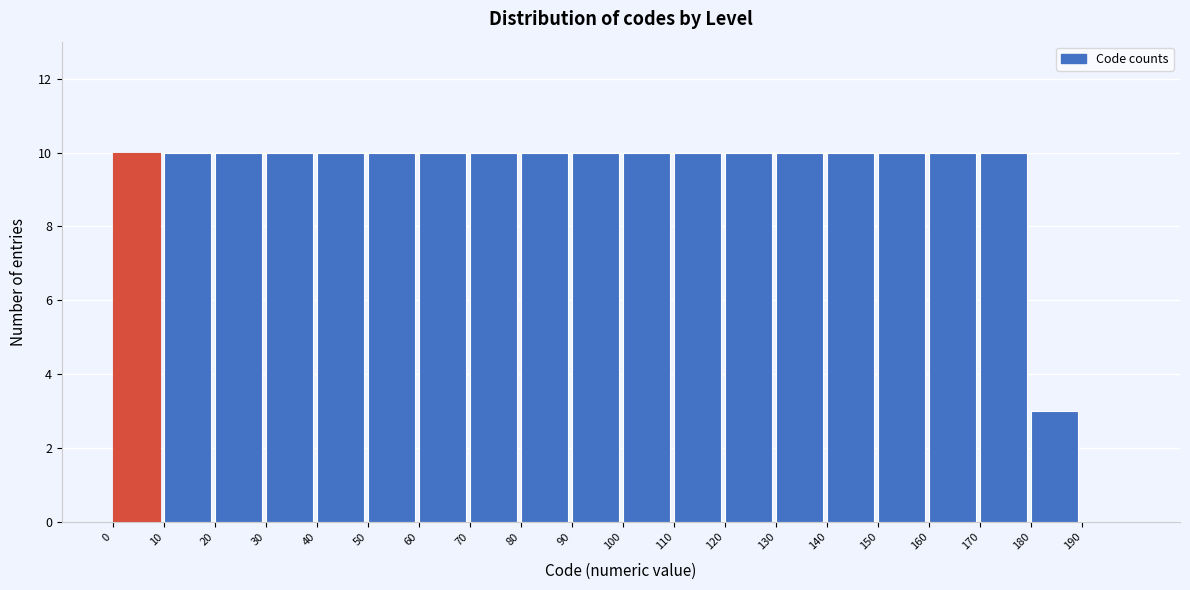

Reading left to right, transcribe this chart: for each bar, give the range it covers on the x-axis and its height. The values are not printed on the chart, so give them approximately, as read against the axis.

0 to 10: 10
10 to 20: 10
20 to 30: 10
30 to 40: 10
40 to 50: 10
50 to 60: 10
60 to 70: 10
70 to 80: 10
80 to 90: 10
90 to 100: 10
100 to 110: 10
110 to 120: 10
120 to 130: 10
130 to 140: 10
140 to 150: 10
150 to 160: 10
160 to 170: 10
170 to 180: 10
180 to 190: 3
190 to 200: 0